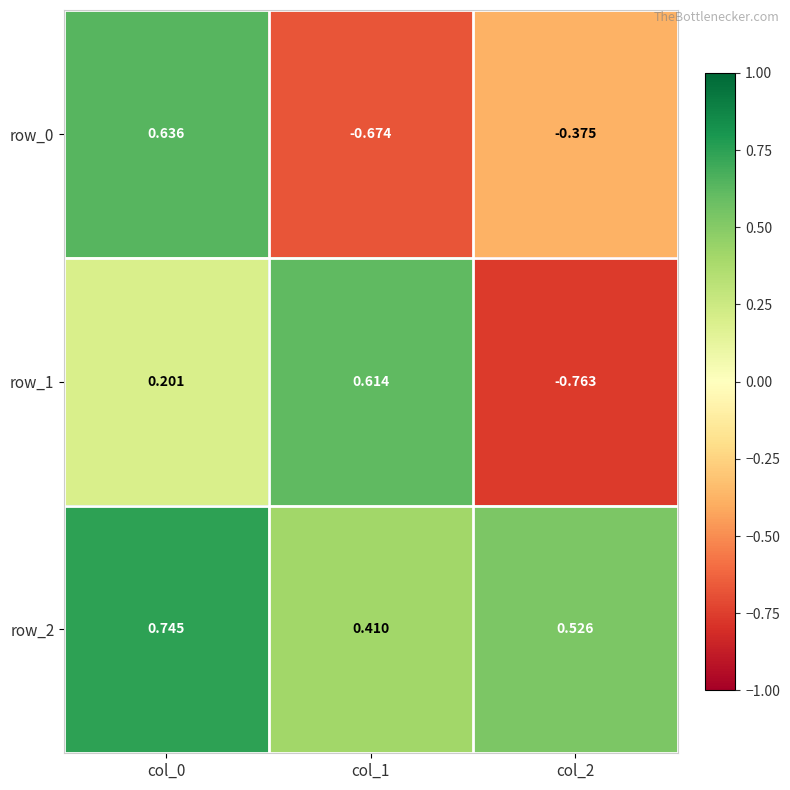

True or false: row_0 has a value of -0.3 at col_1.

False